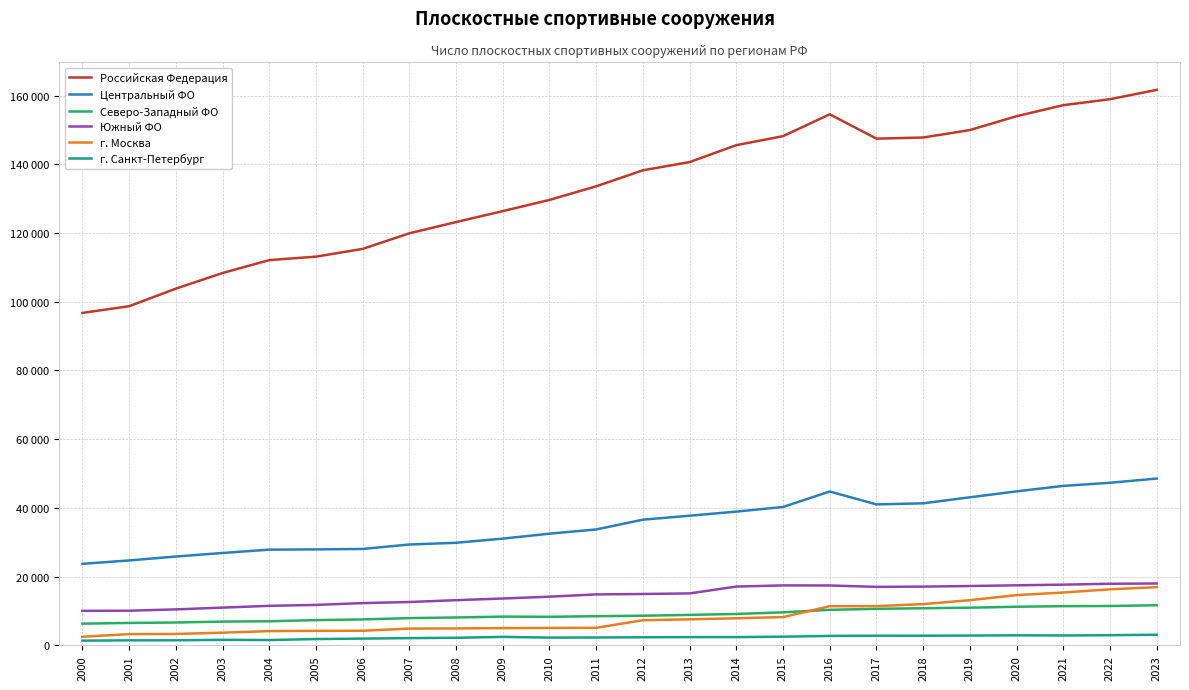

Which series has the largest total across all categories?

Российская Федерация